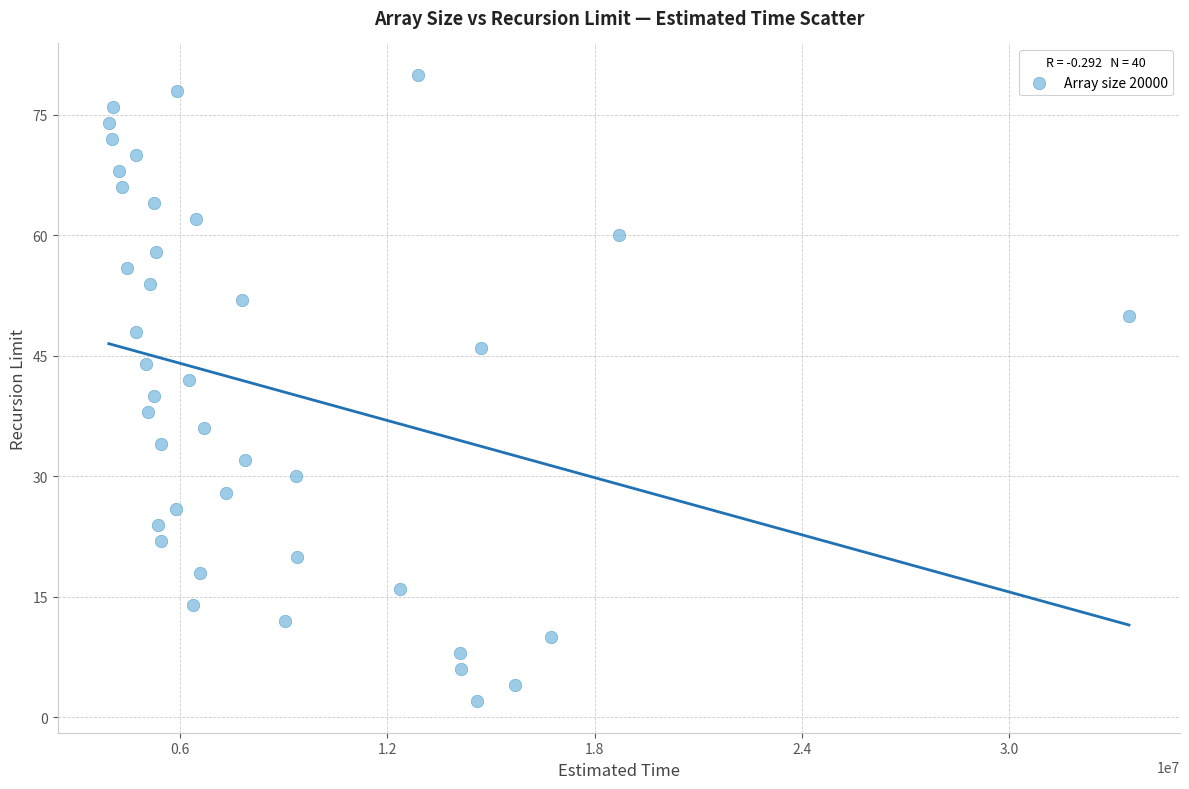

What is the range of Y values (max minus min)?

78